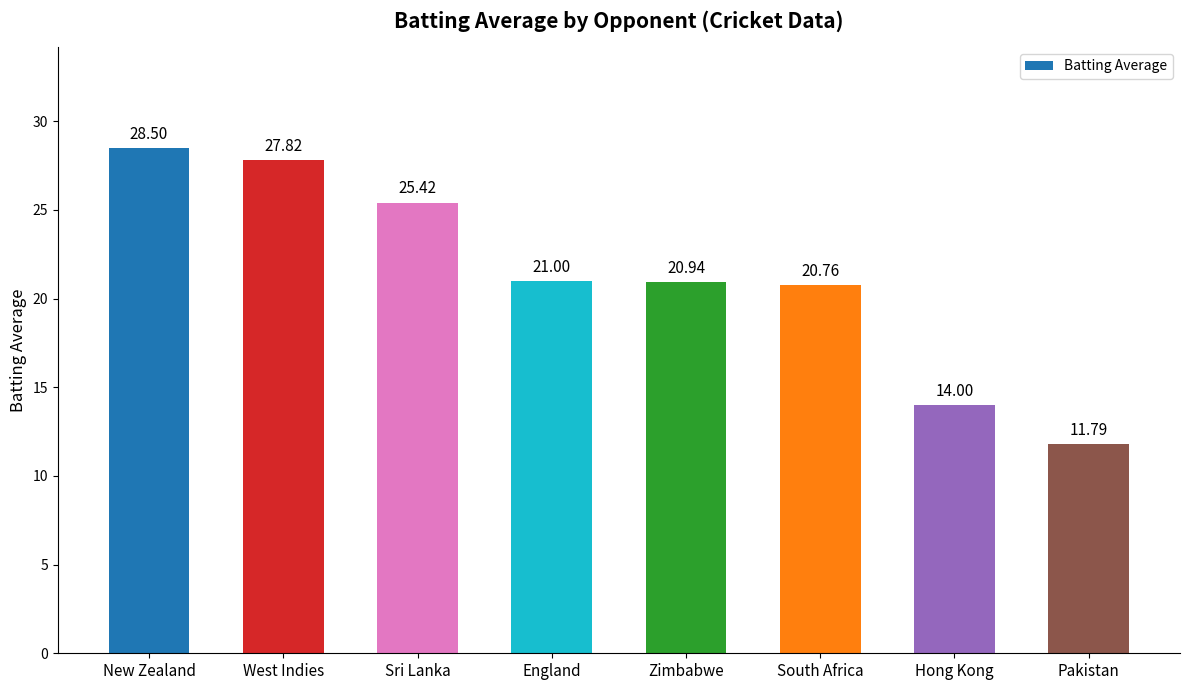

What is the value of the 1st bar from the left?

28.5